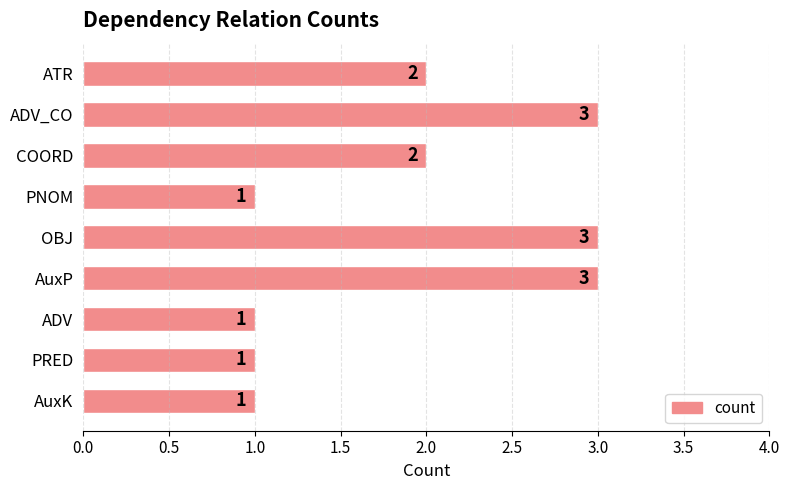

How many bars are there in total?

9